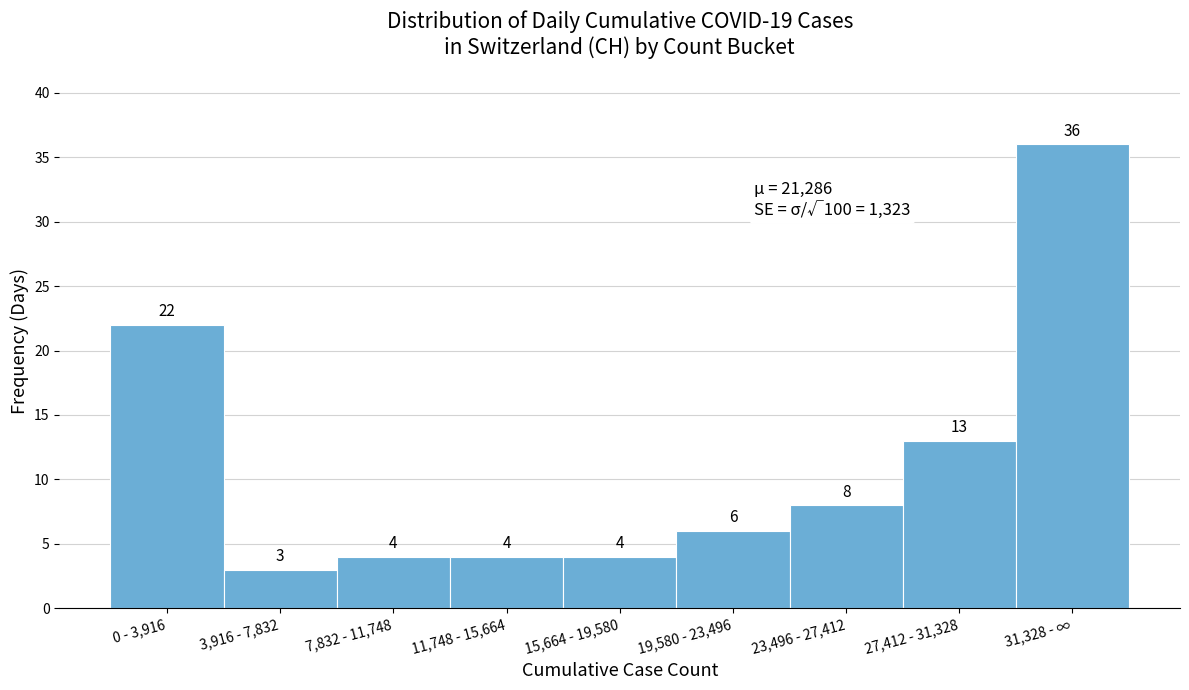

Reading right to left, transcribe all the data shown in this chart.

36	13	8	6	4	4	4	3	22